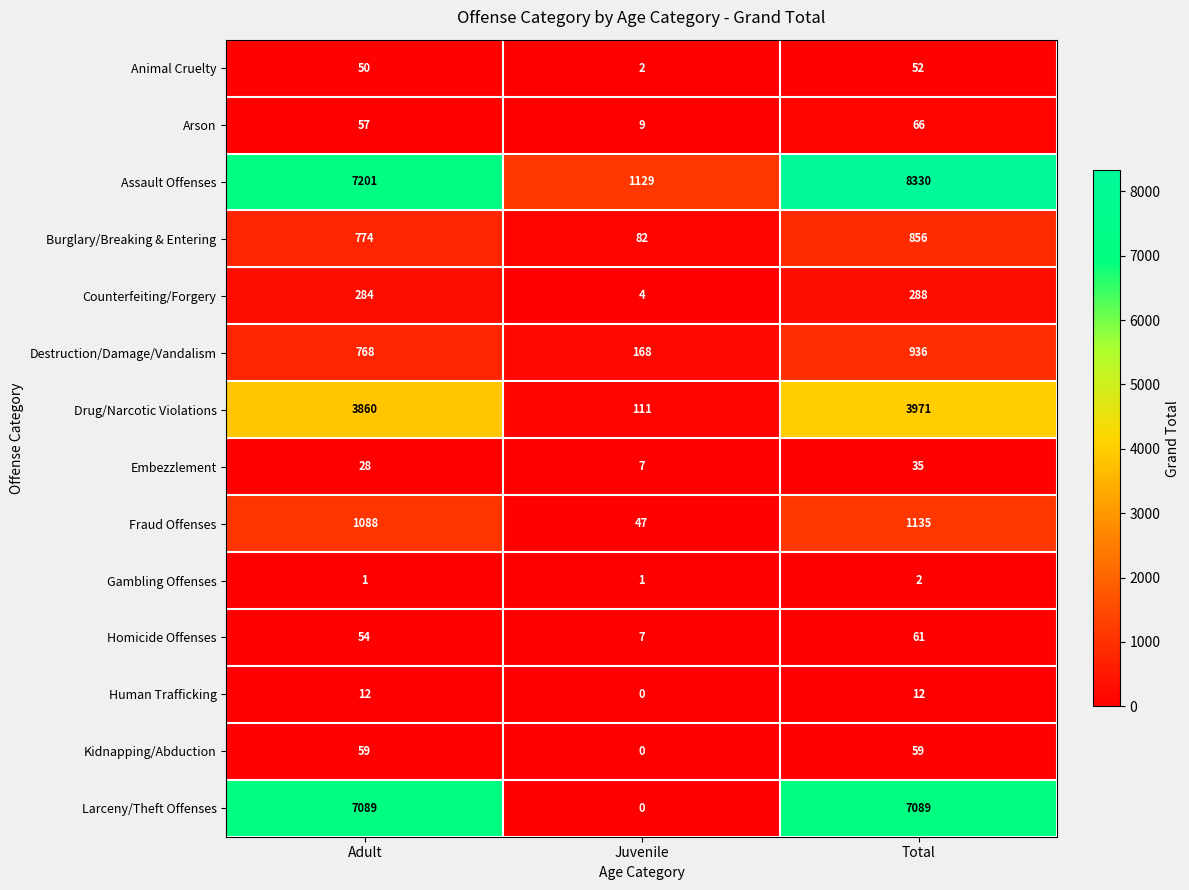

The value of Burglary/Breaking & Entering at Adult is 176. True or false?

False